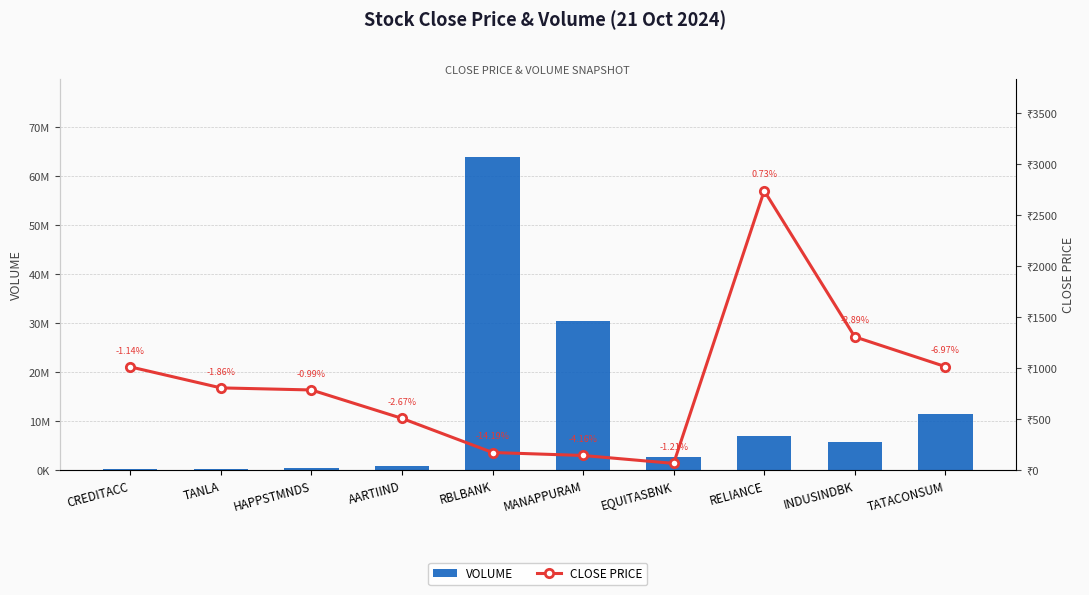

At which category is the sum across all series the highest?

RBLBANK